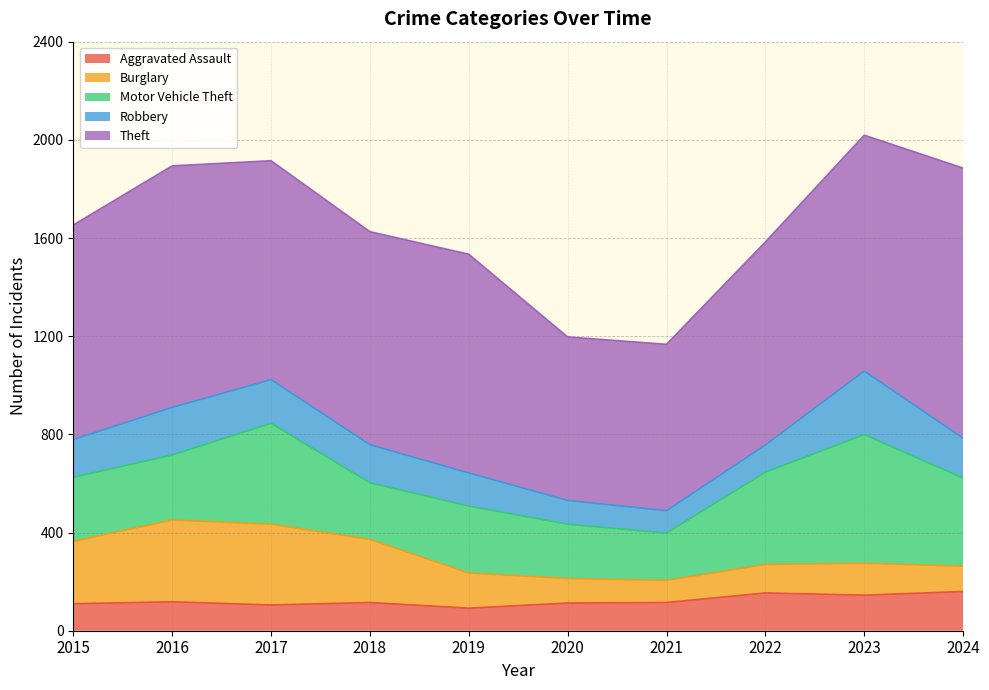

What is the total value across all series at 2017?

1915